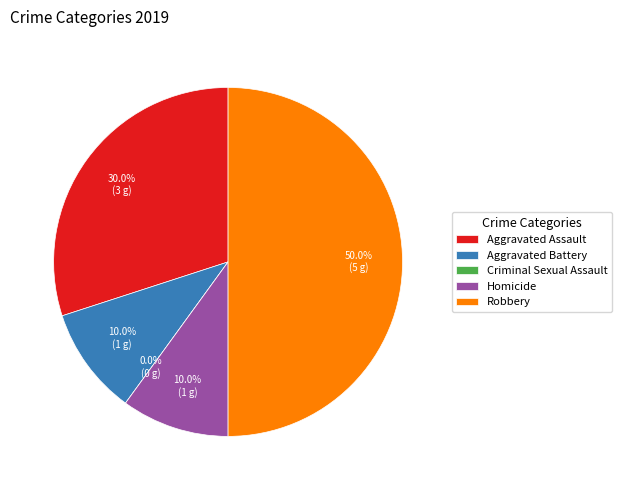

True or false: Homicide accounts for 17% of the total.

False